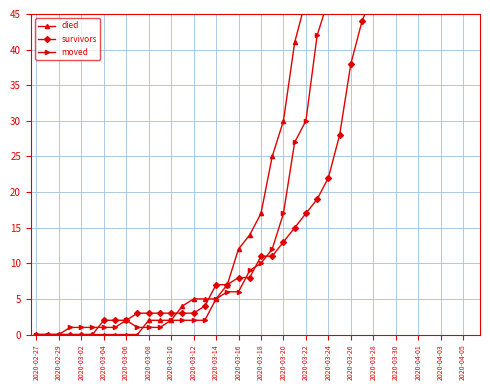

Reading right to left, what are all the values shown in this chart?

died: 353	333	309	290	259	237	213	180	160	135	117	103	85	74	64	47	41	30	25	17	14	12	7	5	5	5	4	2	2	2	0	0	0	0	0	0	0	0	0	0
survivors: 181	158	149	135	114	99	81	66	58	48	44	38	28	22	19	17	15	13	11	11	8	8	7	7	4	3	3	3	3	3	3	2	2	2	0	0	0	0	0	0
moved: 210	197	177	161	153	143	133	123	104	91	75	58	54	47	42	30	27	17	12	10	9	6	6	5	2	2	2	2	1	1	1	2	1	1	1	1	1	0	0	0